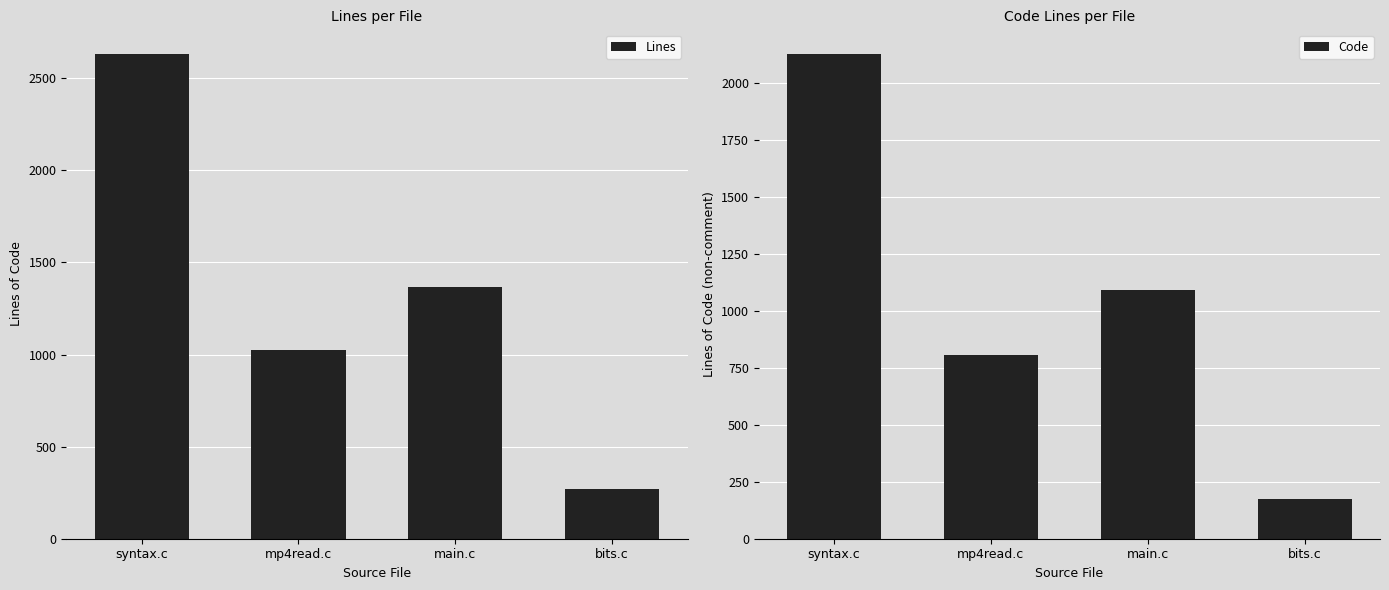

At syntax.c, list the series in order from largest to smallest.

Lines, Code